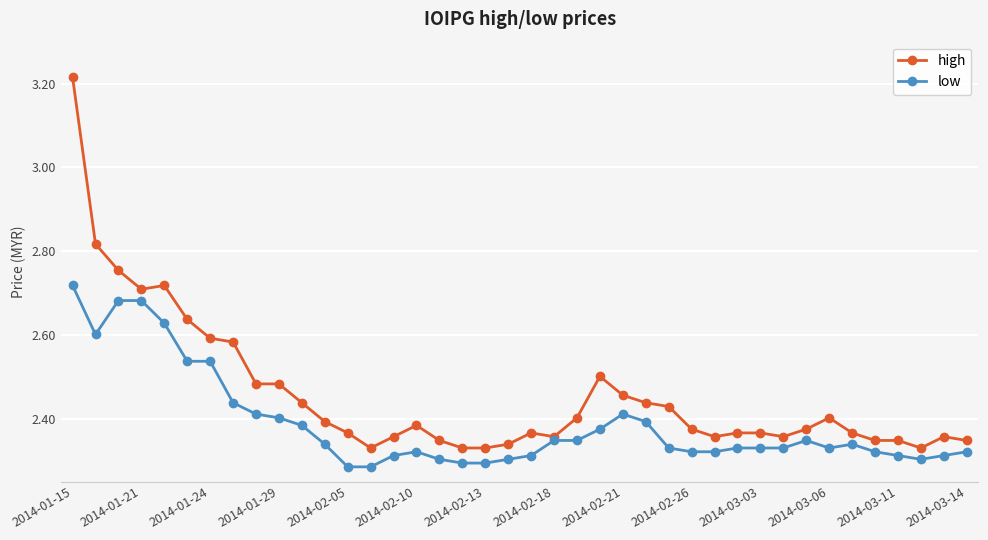

What are all the series names shown in the legend?

high, low